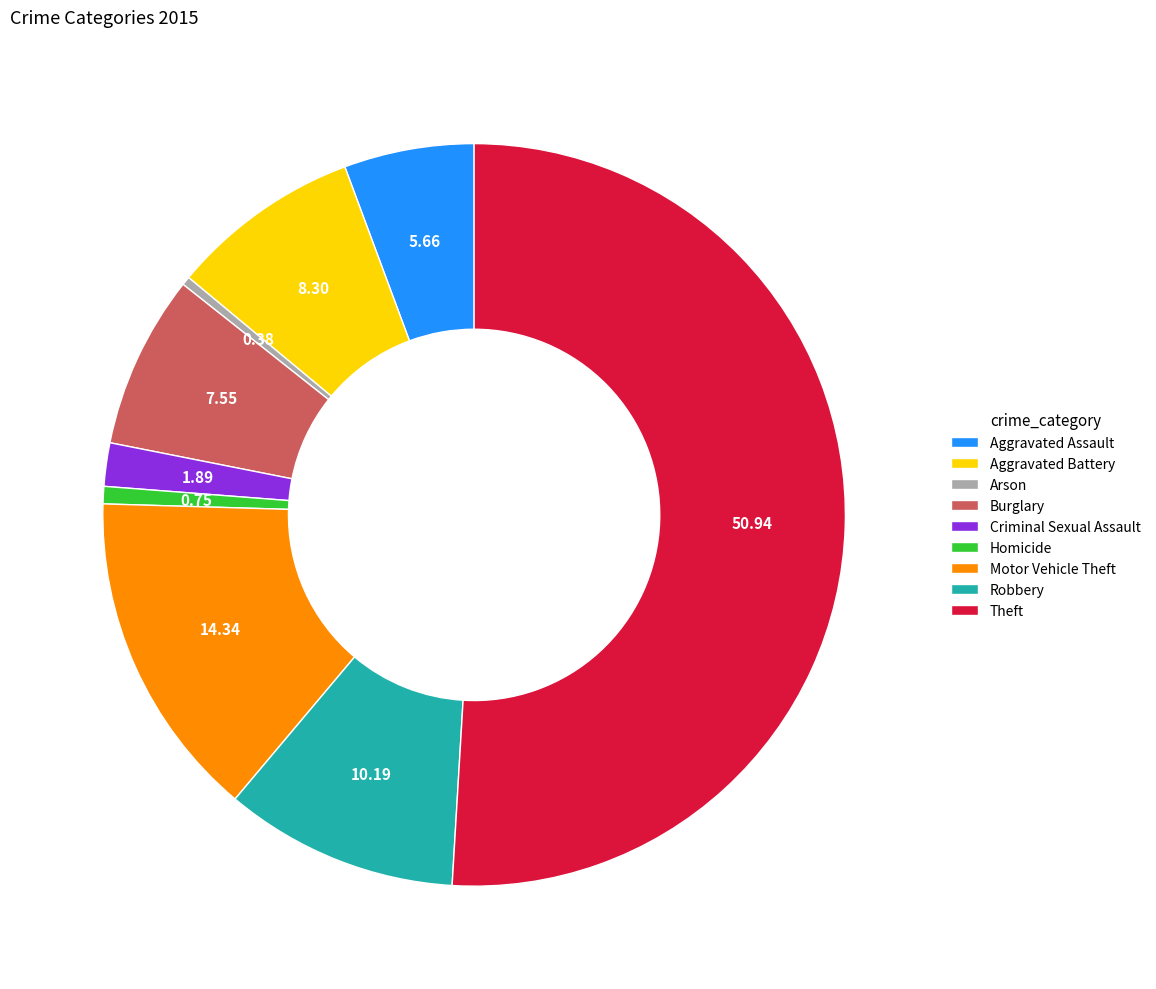

Do Homicide and Aggravated Battery together represent more than half of the pie?

No